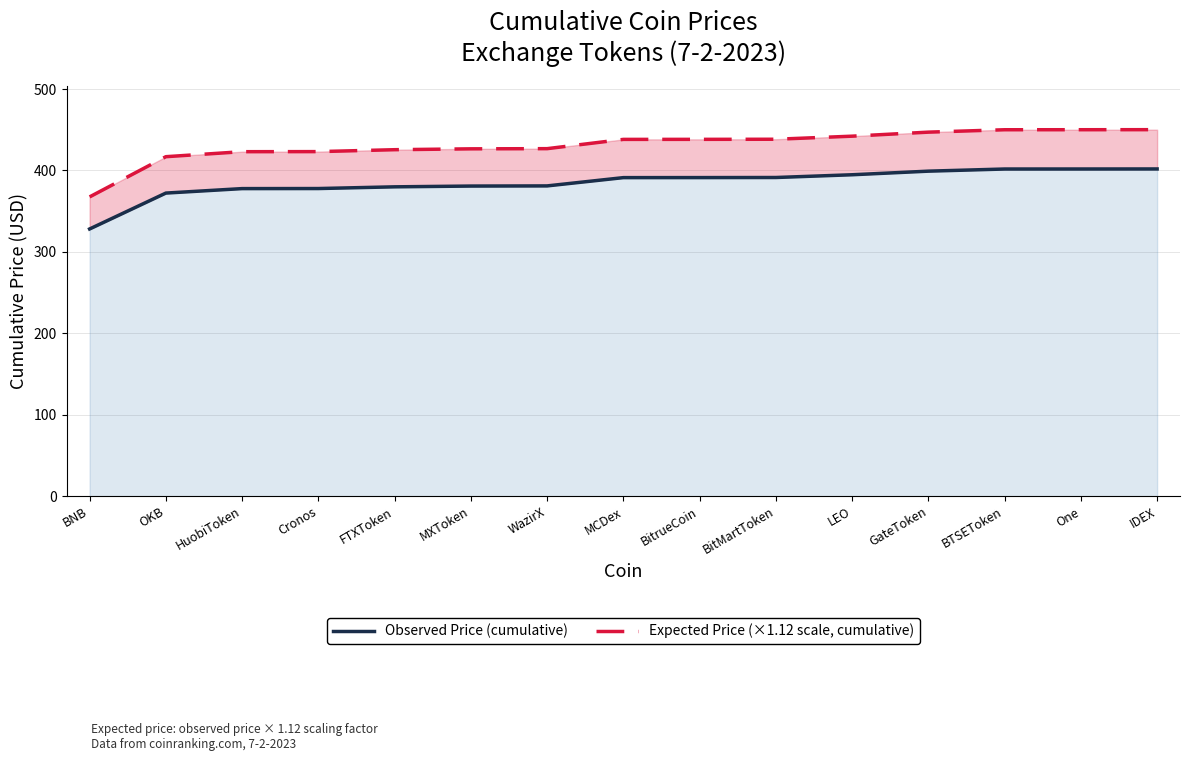

Between FTXToken and GateToken, which is larger?

GateToken